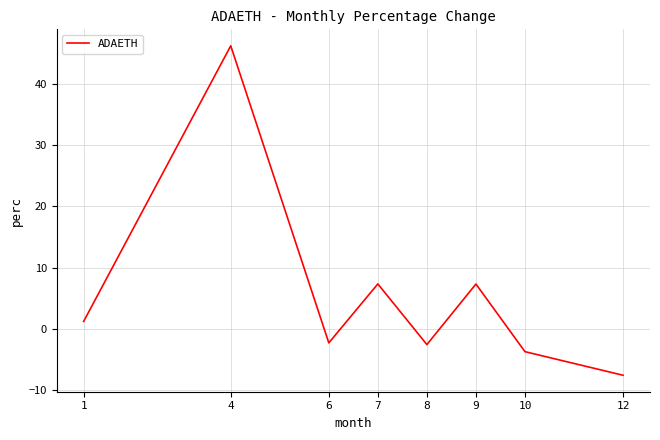

What is the change in value from 1 to 7?

+6.1